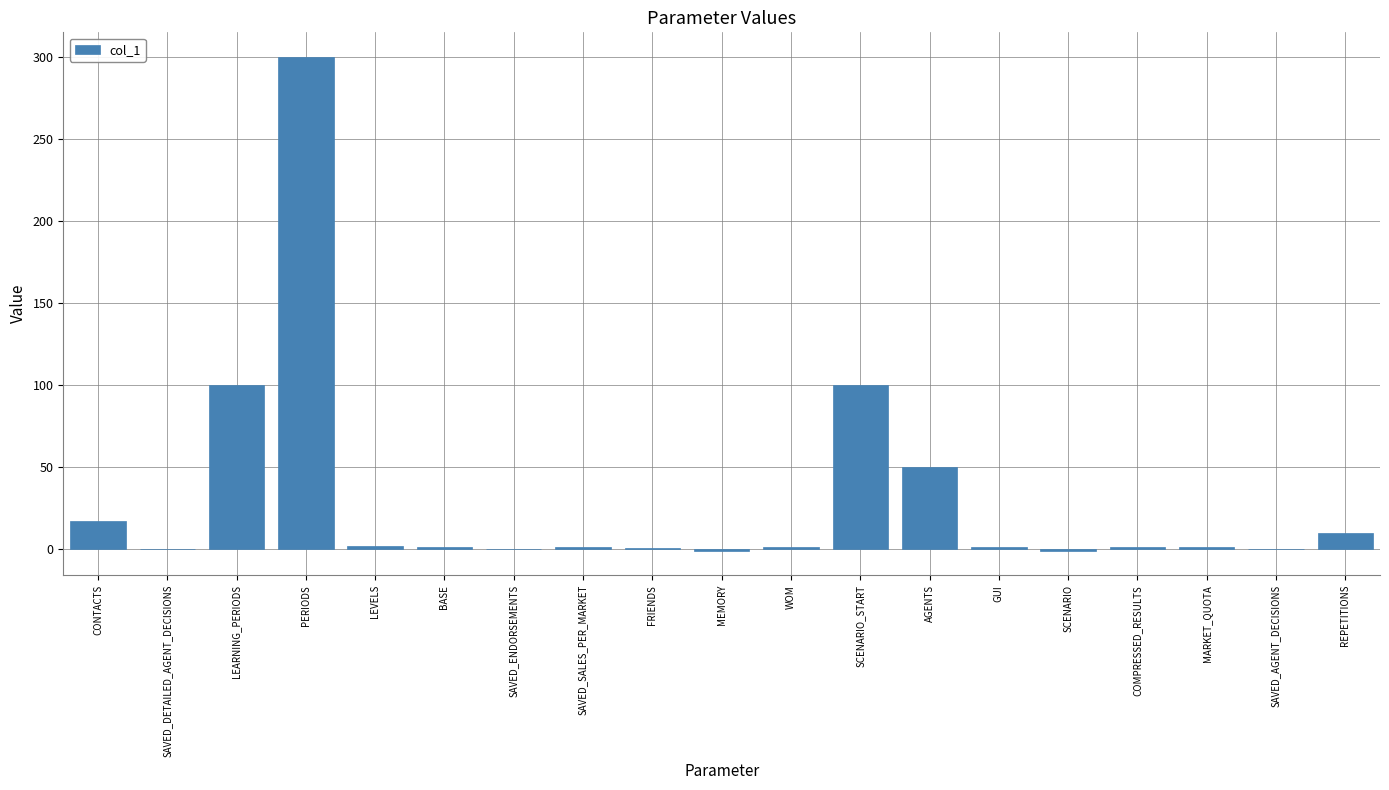

True or false: the data shows -115.6 at SAVED_ENDORSEMENTS.

False